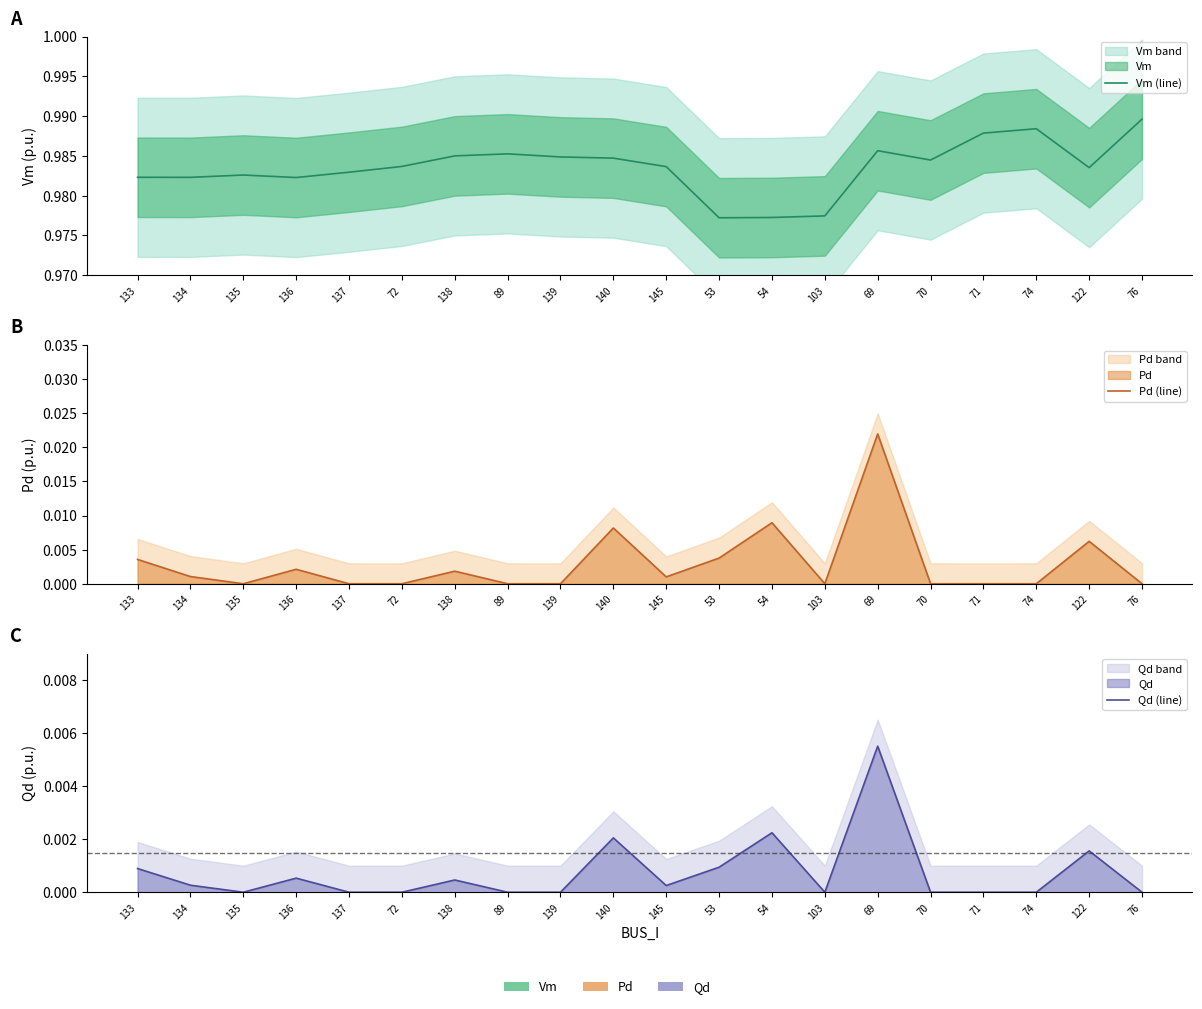

Rank the series at 122 from highest to lowest value.

Vm (line), Pd (line), Qd (line)